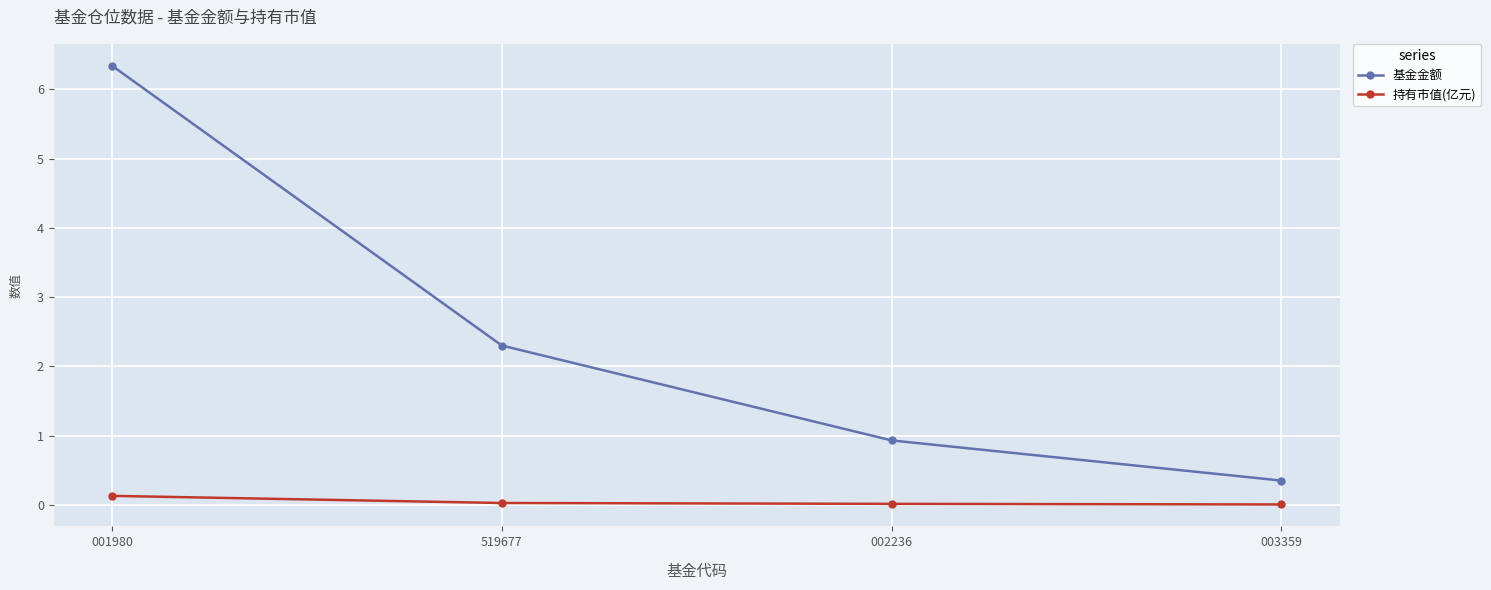

Does the chart display data point markers on the line(s)?

Yes